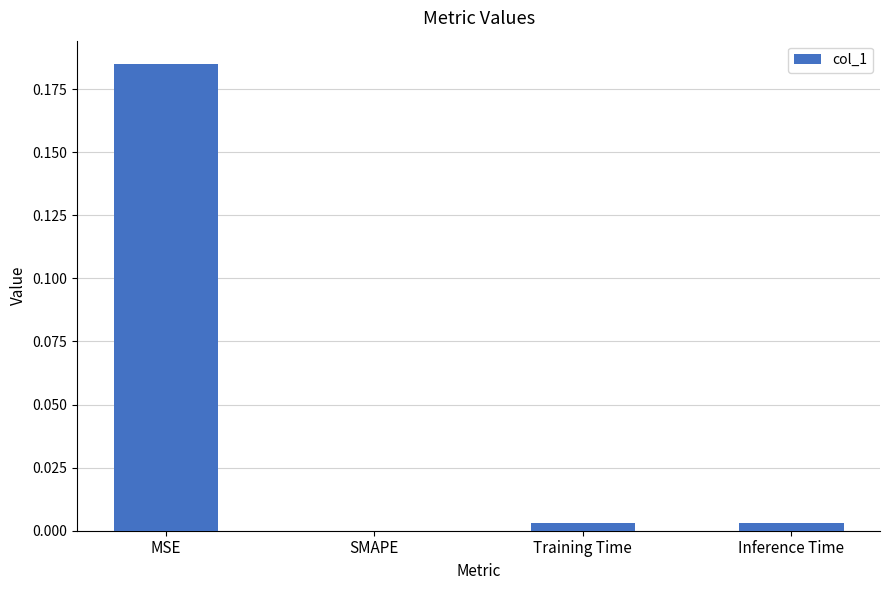

Which has a higher value, Training Time or MSE?

MSE